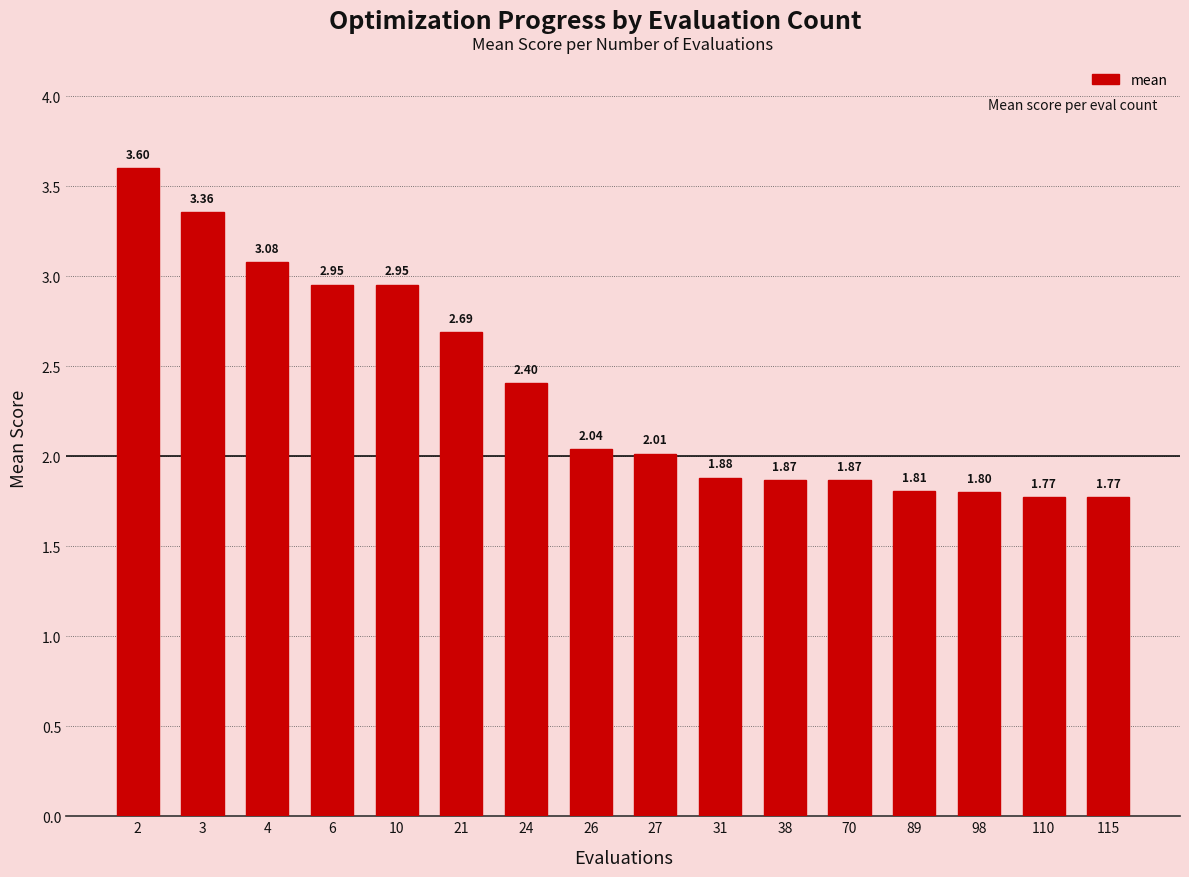

How many bars are there in total?

16